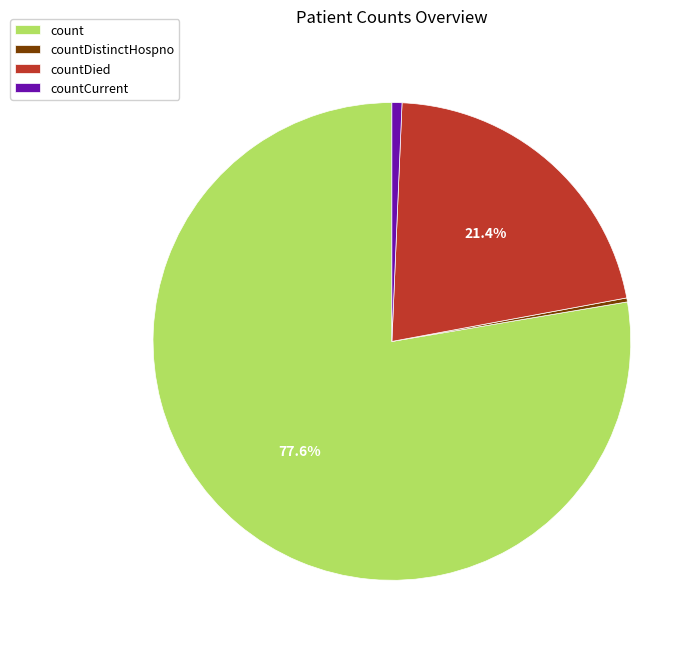

Which category has the biggest portion of the pie?

count